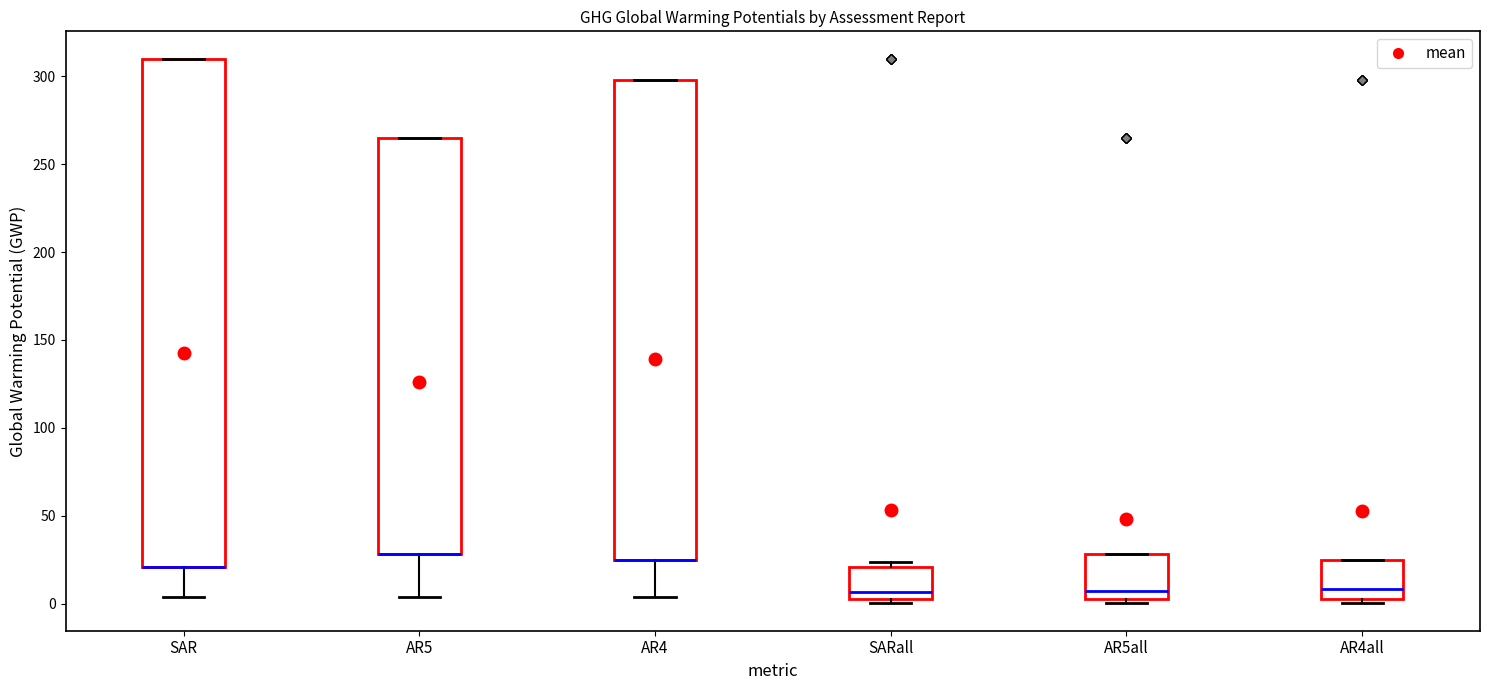

Which box is the tallest, from its lower edge to its upper edge?

SAR